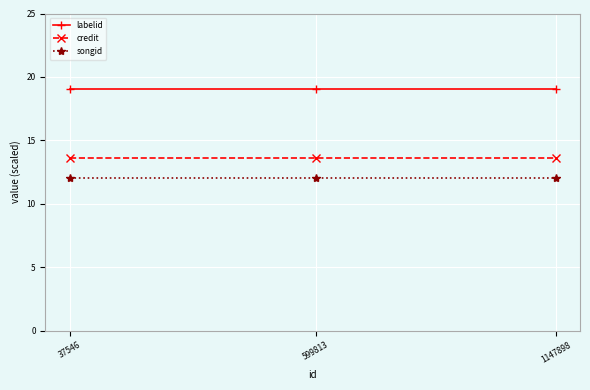

How many lines are shown in the chart?

3